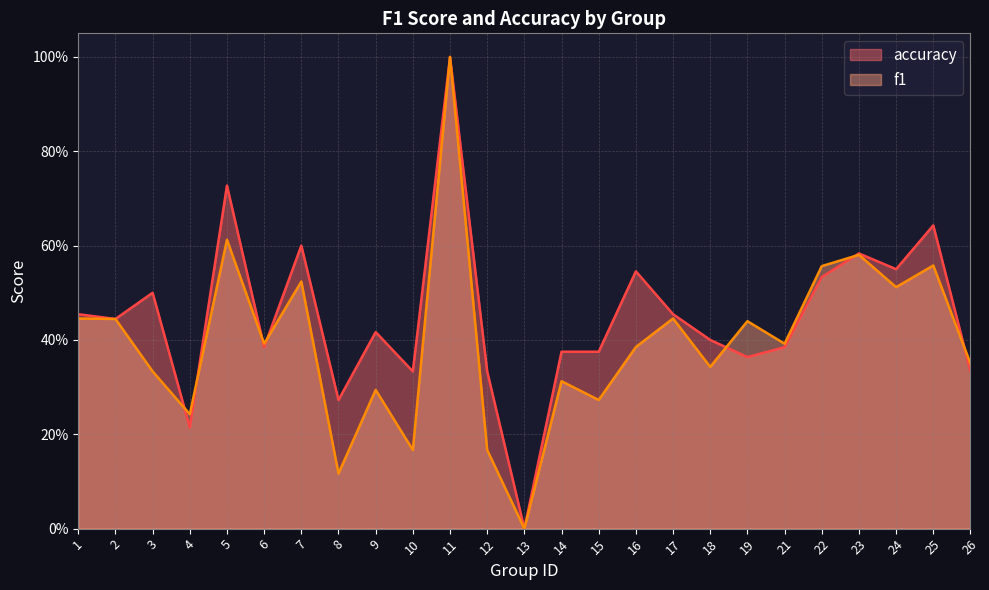

At 26, list the series in order from largest to smallest.

f1, accuracy